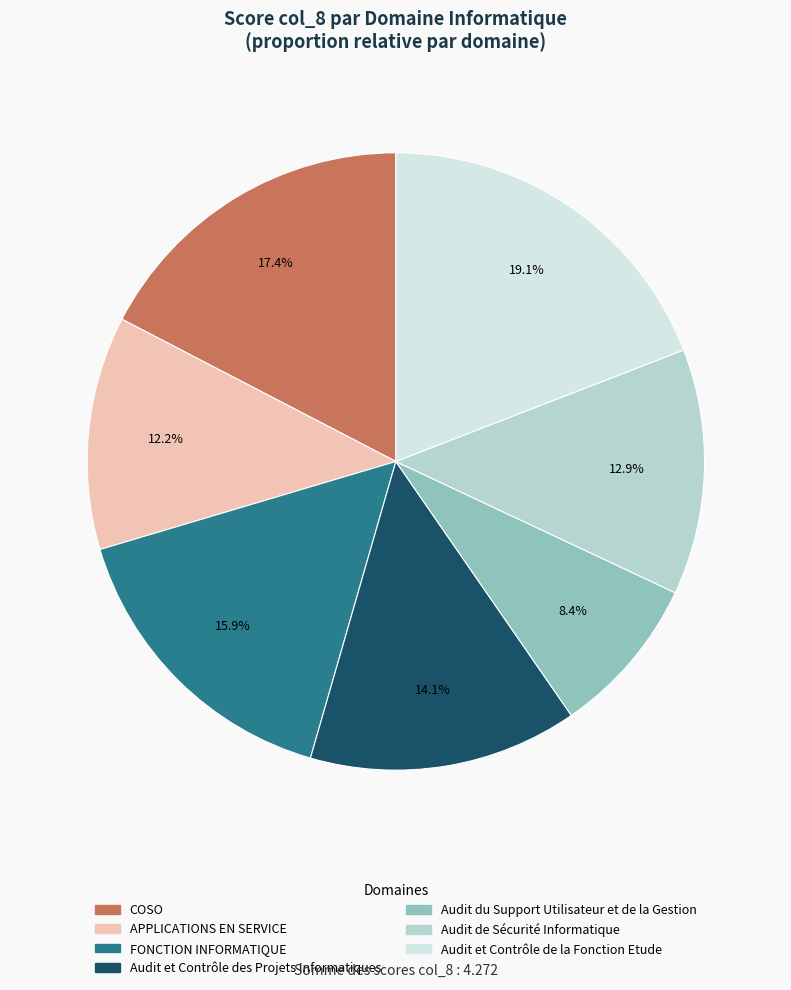

How many slices are in this pie chart?

7